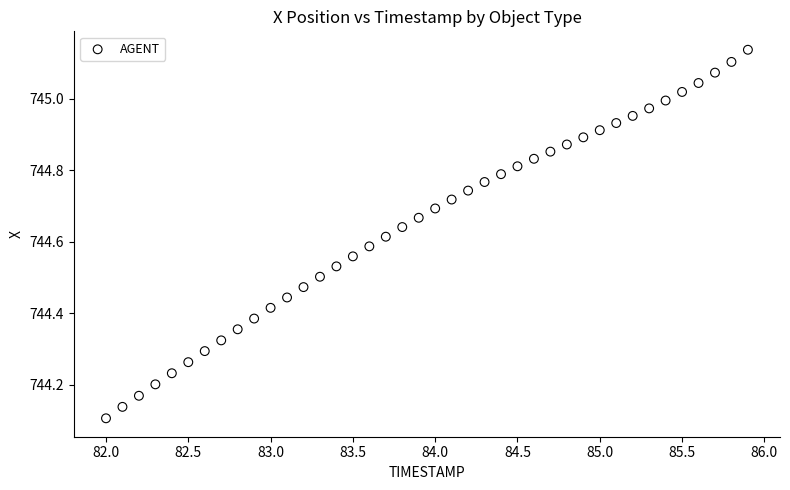

What is the range of X values (max minus min)?

3.9